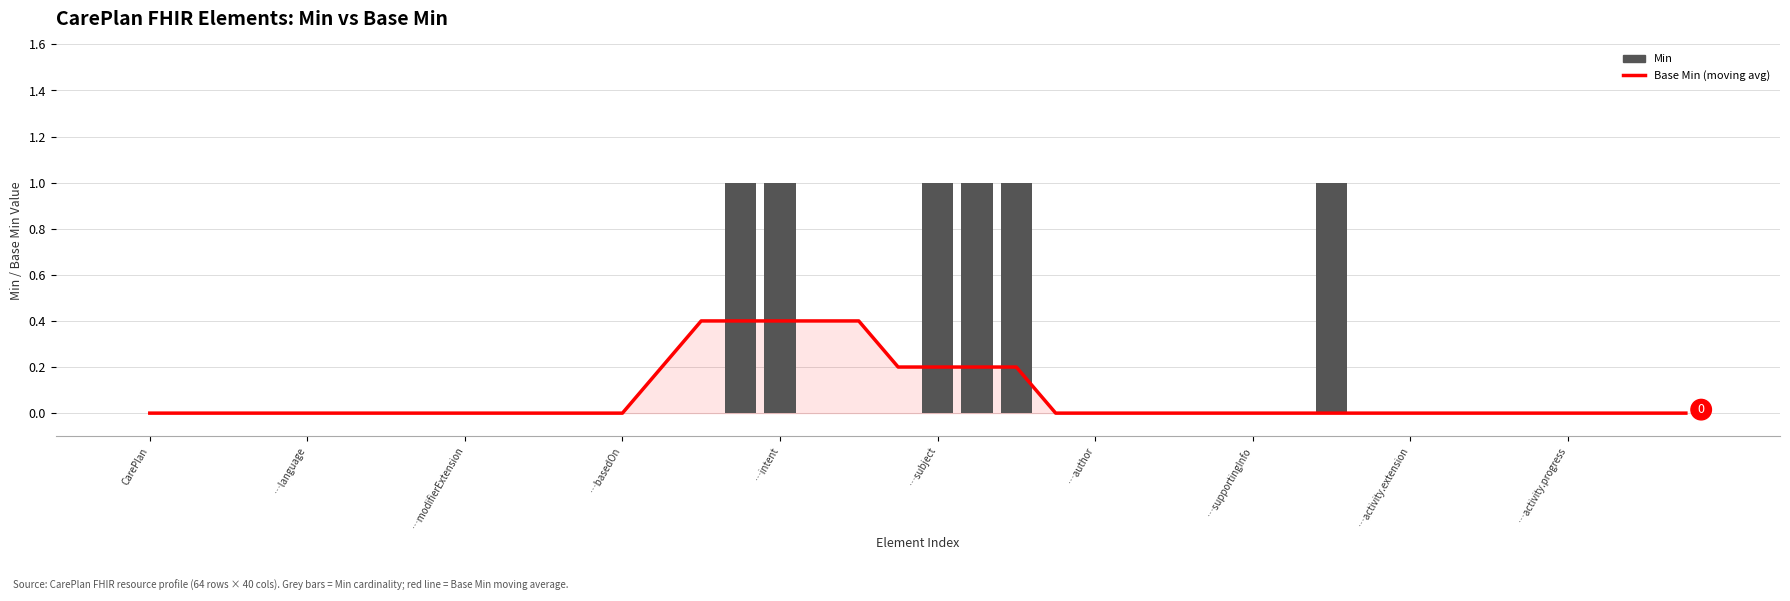

Which has a higher value, 25 or 32?

25